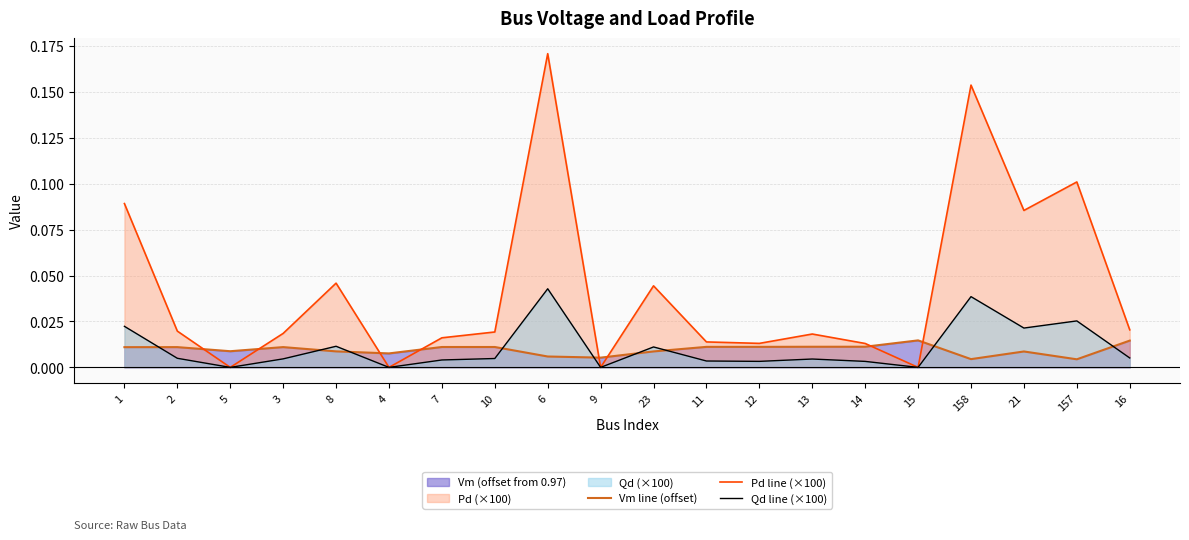

Rank the series by their maximum value, from highest to lowest.

Pd line (×100), Qd line (×100), Vm line (offset)